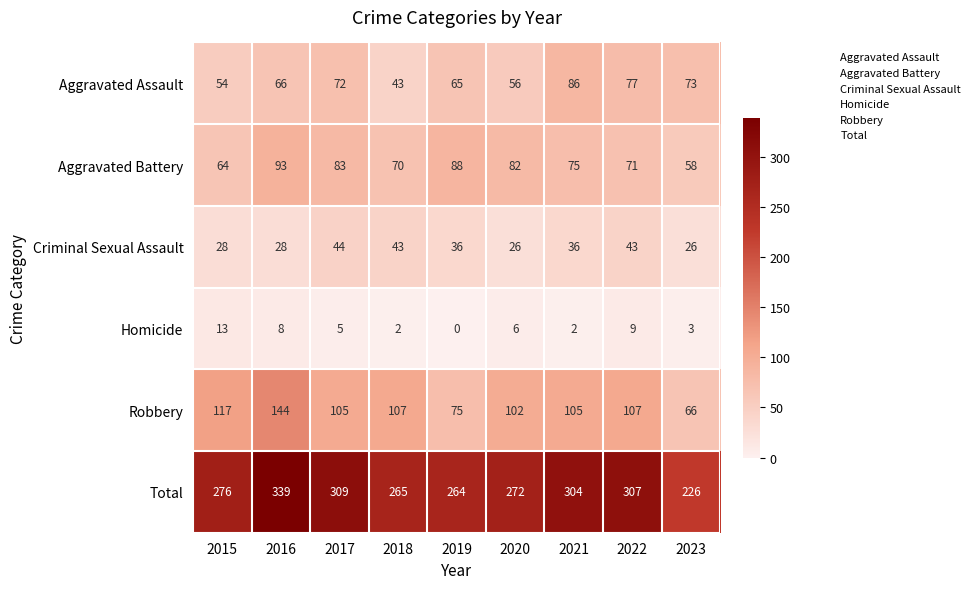

What is the total value across all series at 2022?

614